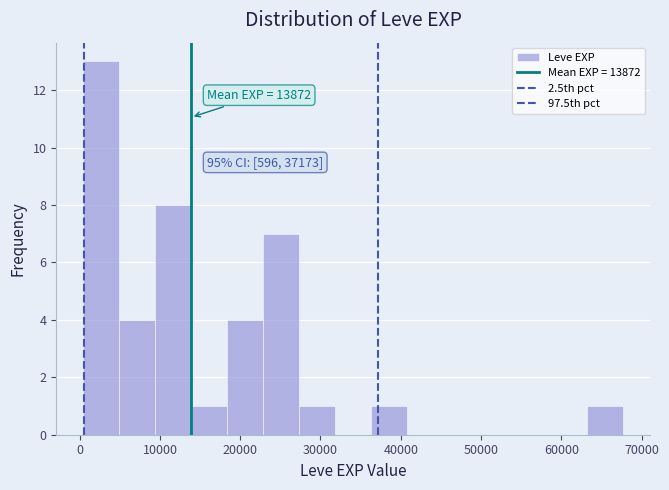

Over which range of the x-axis is the bar tallest?

0 to 5000